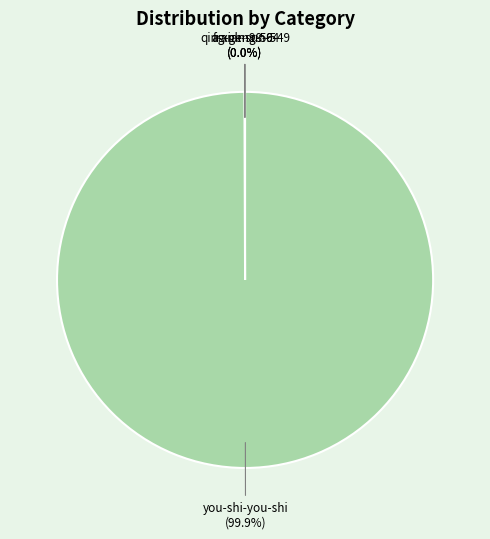

Does any single category account for the majority?

Yes